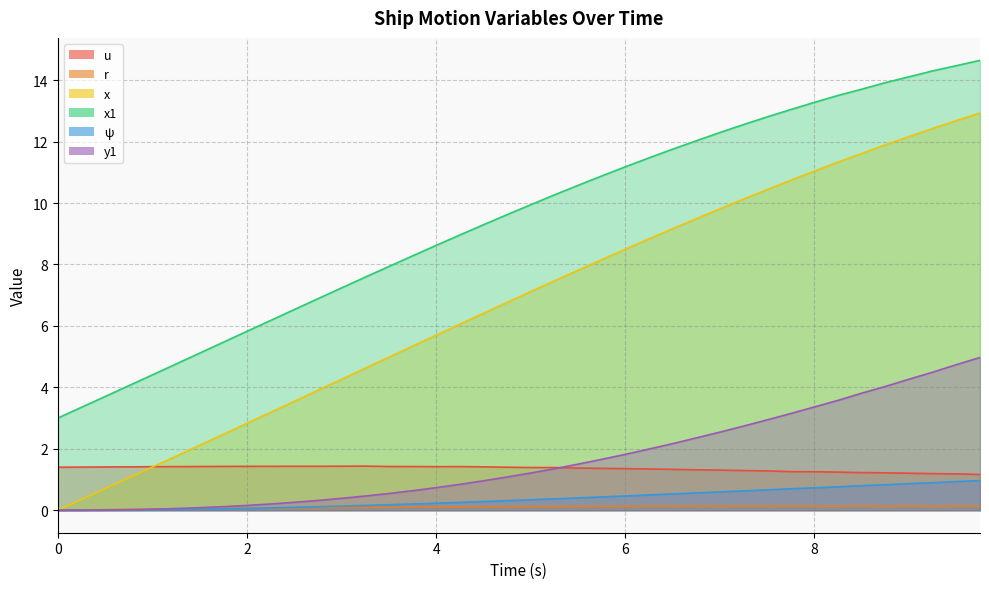

Reading left to right, list all the values displayed in this chart.

u: 1.4	1.4	1.4	1.4	1.4	1.4	1.4	1.4	1.4	1.4	1.4	1.4	1.4	1.4	1.4	1.4	1.4	1.4	1.4	1.4	1.4	1.4	1.4	1.4	1.4	1.3	1.3	1.3	1.3	1.3	1.3	1.3	1.3	1.2	1.2	1.2	1.2	1.2	1.2	1.2
r: 0.0	0.0	0.0	0.0	0.0	0.0	0.1	0.1	0.1	0.1	0.1	0.1	0.1	0.1	0.1	0.1	0.1	0.1	0.1	0.1	0.1	0.1	0.1	0.1	0.1	0.1	0.1	0.1	0.1	0.1	0.1	0.1	0.1	0.1	0.1	0.1	0.1	0.1	0.1	0.1
x: 0.0	0.3	0.7	1.1	1.4	1.8	2.1	2.5	2.8	3.2	3.5	3.9	4.3	4.6	5.0	5.3	5.7	6.1	6.4	6.8	7.1	7.5	7.8	8.2	8.5	8.8	9.2	9.5	9.8	10.1	10.4	10.7	11.0	11.3	11.6	11.9	12.2	12.4	12.7	12.9
x1: 3.0	3.4	3.7	4.1	4.4	4.8	5.1	5.5	5.8	6.2	6.5	6.9	7.2	7.6	7.9	8.3	8.6	9.0	9.3	9.6	9.9	10.3	10.6	10.9	11.2	11.5	11.8	12.0	12.3	12.6	12.8	13.0	13.3	13.5	13.7	13.9	14.1	14.3	14.5	14.6
ψ: 0.0	0.0	0.0	0.0	0.0	0.0	0.0	0.0	0.1	0.1	0.1	0.1	0.1	0.2	0.2	0.2	0.2	0.3	0.3	0.3	0.3	0.4	0.4	0.4	0.5	0.5	0.5	0.6	0.6	0.6	0.7	0.7	0.7	0.8	0.8	0.8	0.9	0.9	0.9	1.0
y1: 0.0	0.0	0.0	0.0	0.0	0.1	0.1	0.1	0.2	0.2	0.3	0.3	0.4	0.5	0.5	0.6	0.7	0.8	1.0	1.1	1.2	1.4	1.5	1.7	1.8	2.0	2.2	2.4	2.5	2.7	2.9	3.1	3.4	3.6	3.8	4.0	4.3	4.5	4.7	5.0